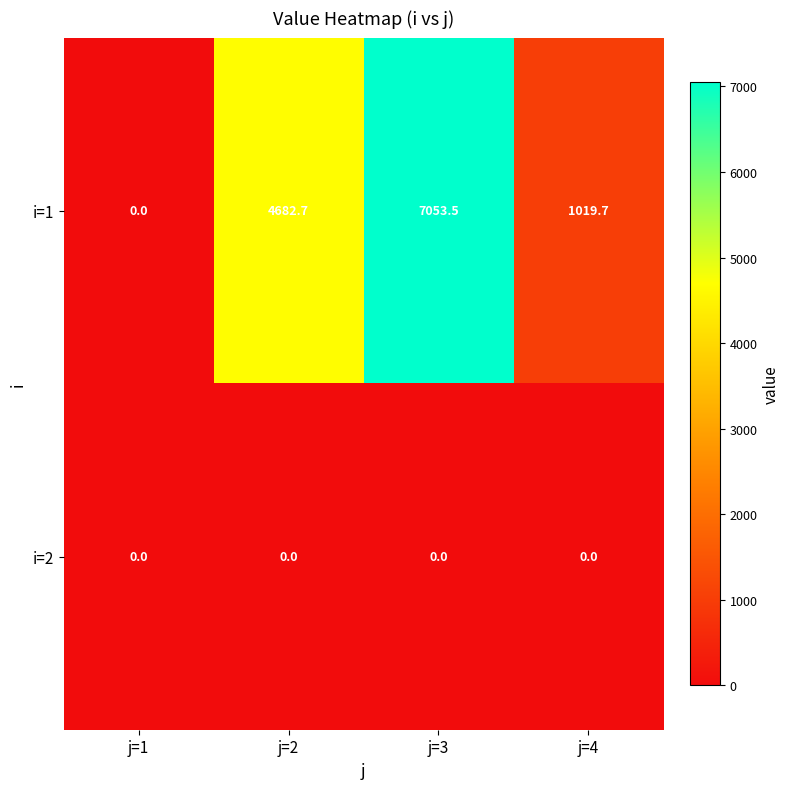

At how many categories does at least one series exceed 1122?

2